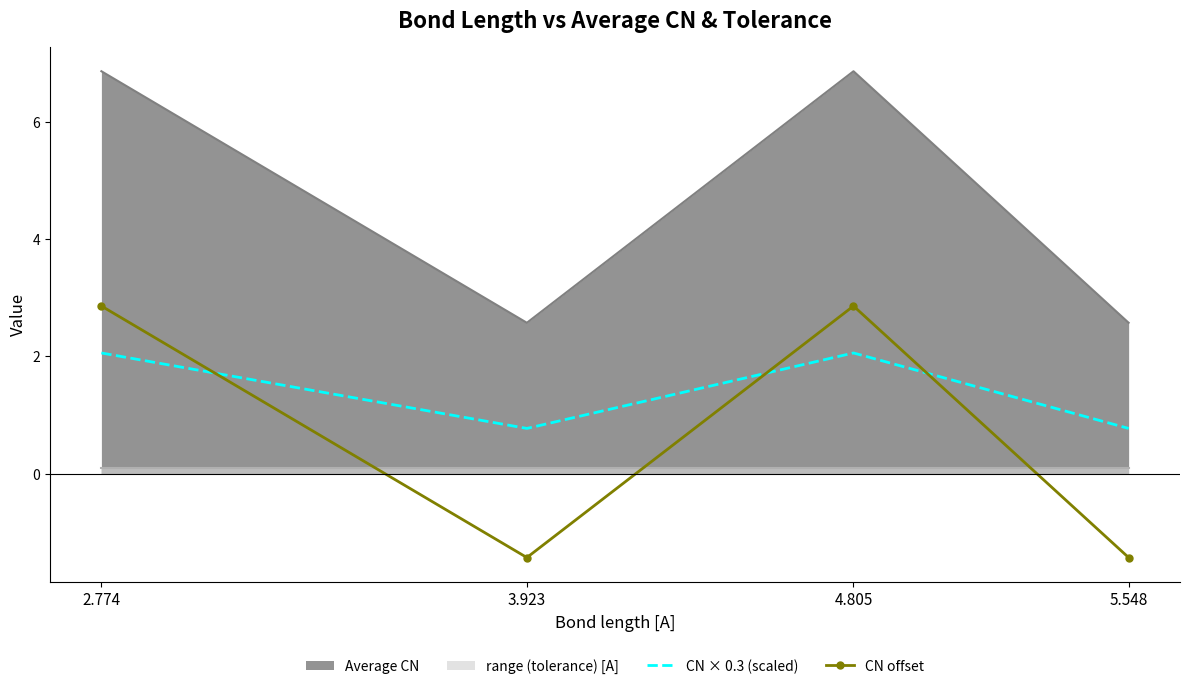

What is the lowest value of the CN offset series?

-1.4